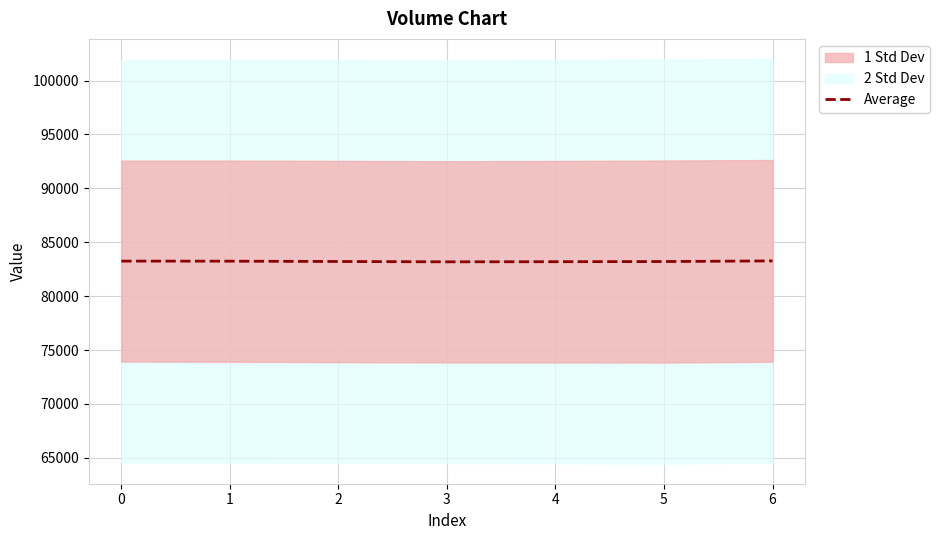

The value of Average at 3 is 83187.4. True or false?

True